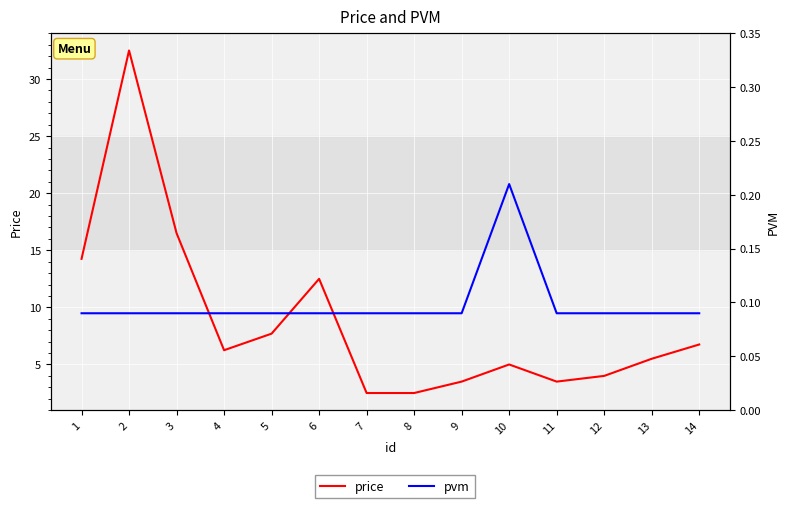

Rank the categories by price value from lowest to highest.

7, 8, 9, 11, 12, 10, 13, 4, 14, 5, 6, 1, 3, 2